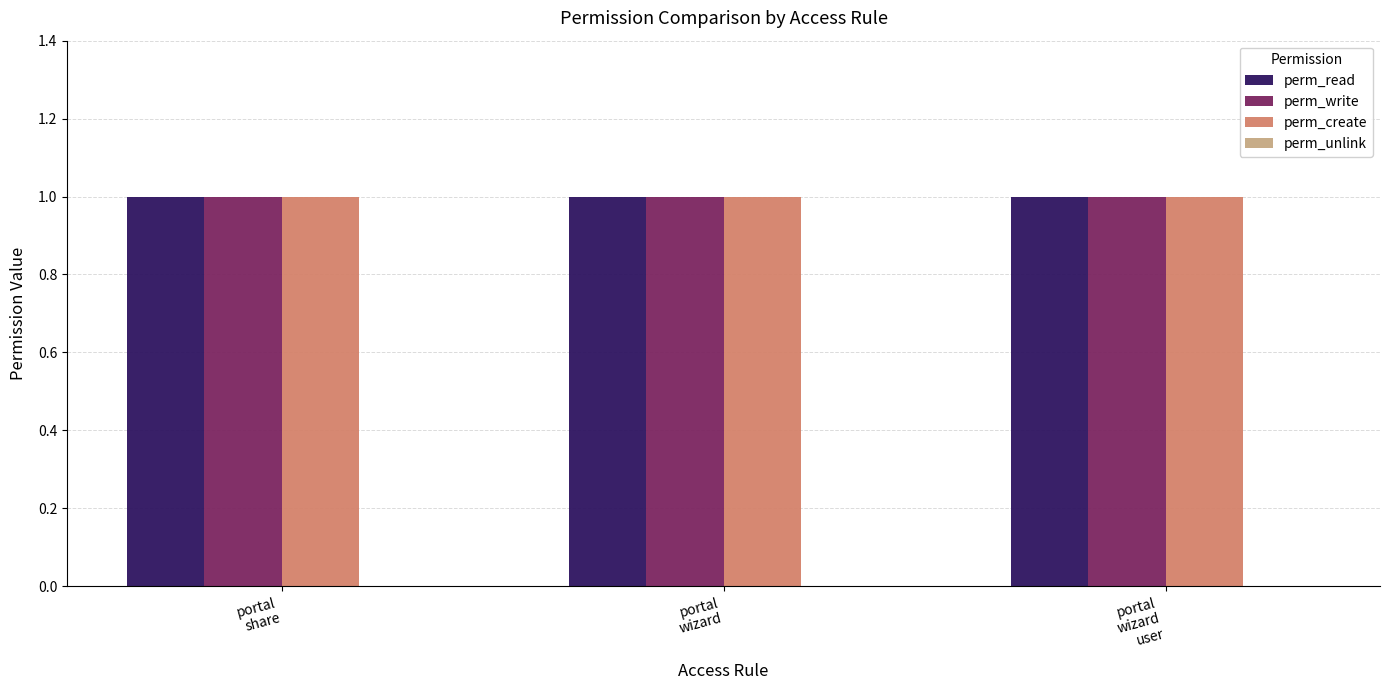

What is the label of the 2nd bar from the left?

portal
wizard